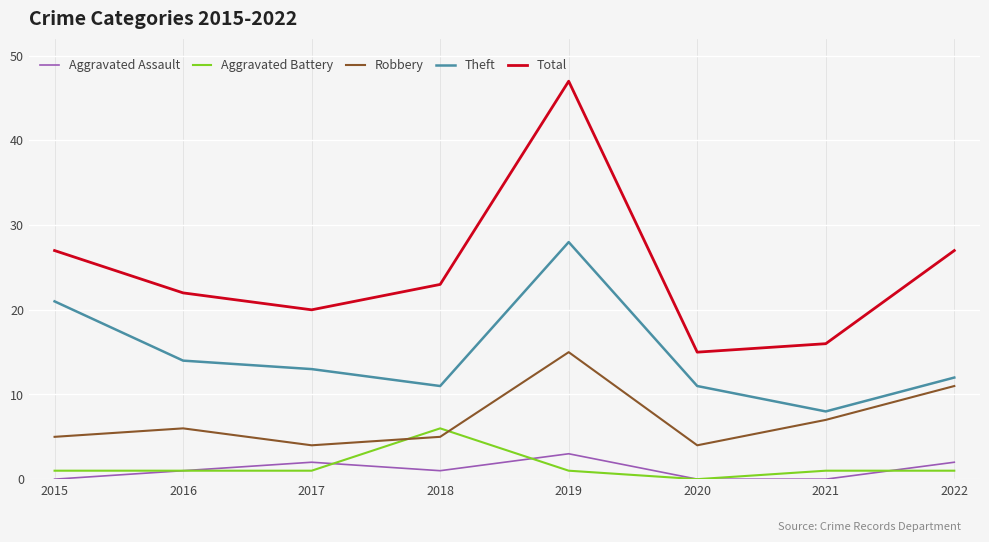

True or false: Aggravated Assault and Theft cross at least once.

False